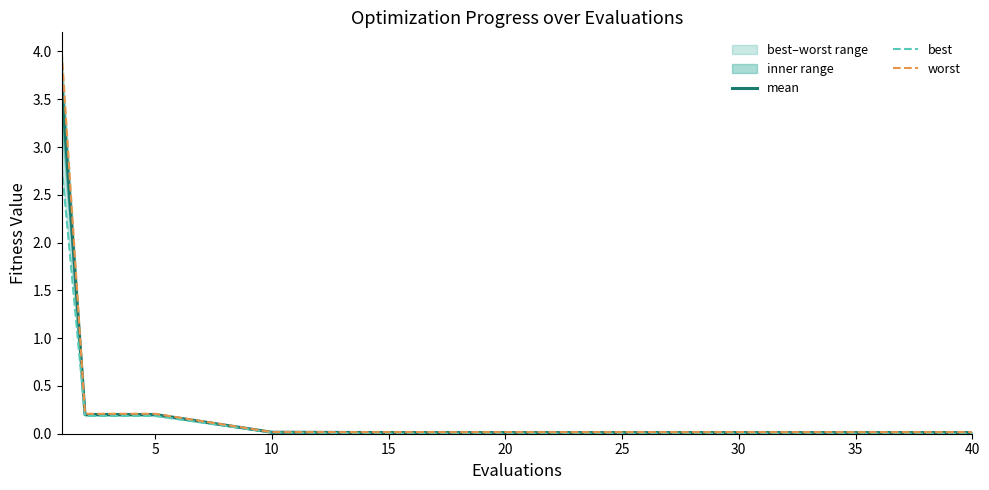

Reading left to right, what are all the values shown in this chart?

mean: 3.7	0.2	0.2	0.0	0.0	0.0	0.0	0.0	0.0	0.0
best: 2.8	0.2	0.2	0.0	0.0	0.0	0.0	0.0	0.0	0.0
worst: 4.0	0.2	0.2	0.0	0.0	0.0	0.0	0.0	0.0	0.0